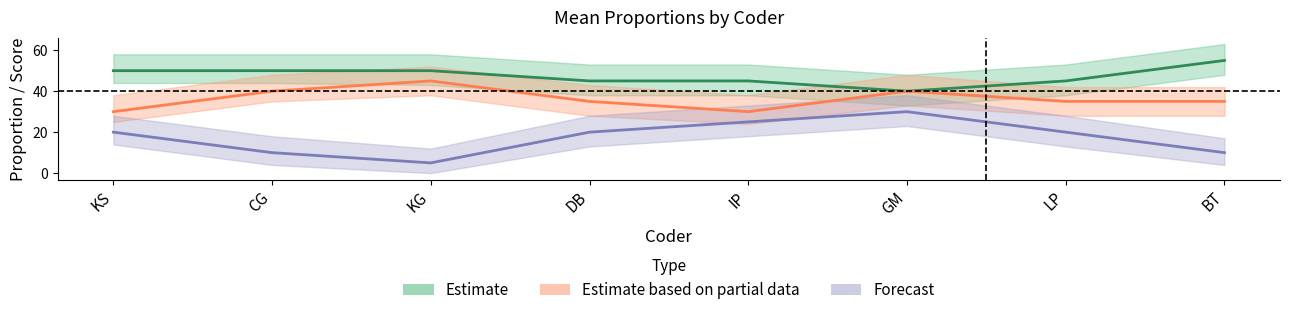

How many interior local peaks does the child_prop series have?

1